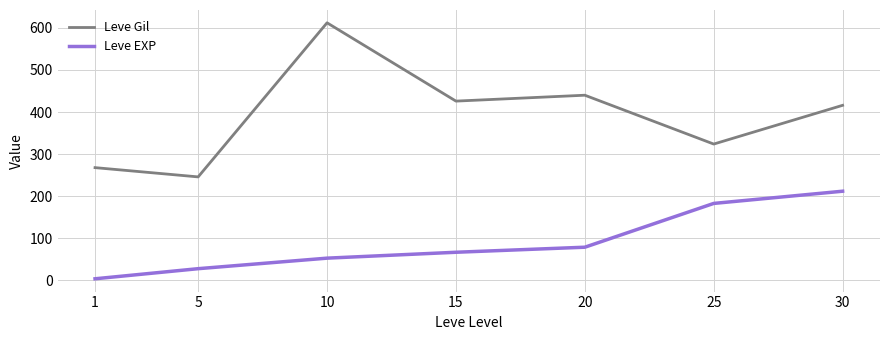

The Leve Gil series shows 678 at 30. True or false?

False